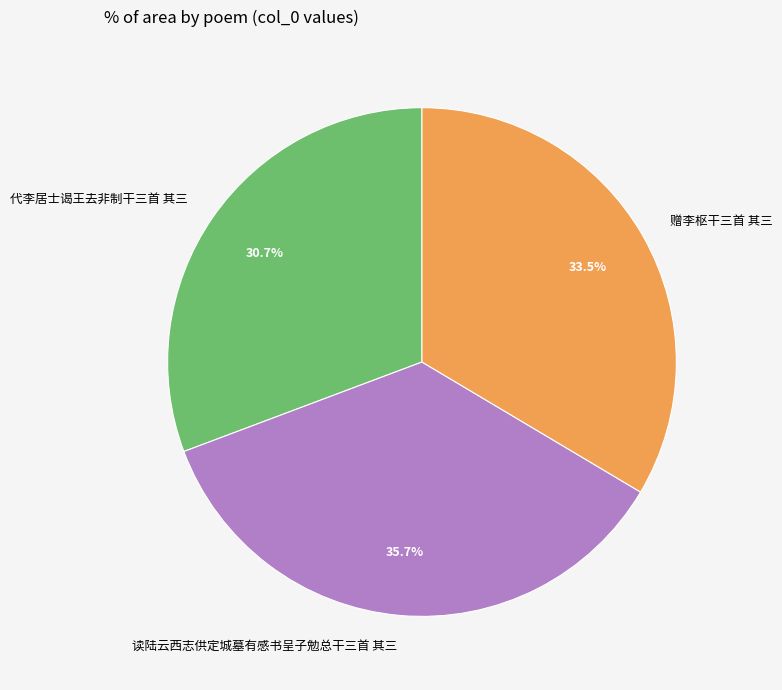

How many segments does this pie chart have?

3